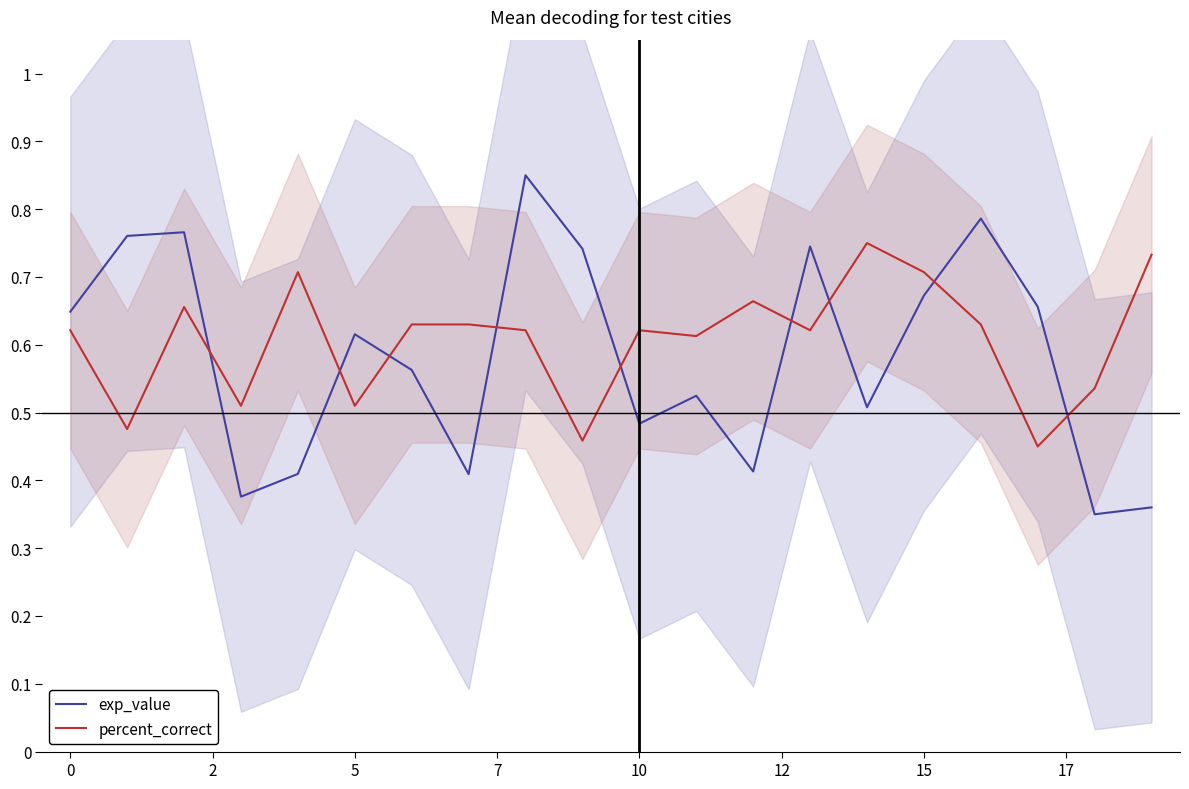

How many series are shown in this chart?

2